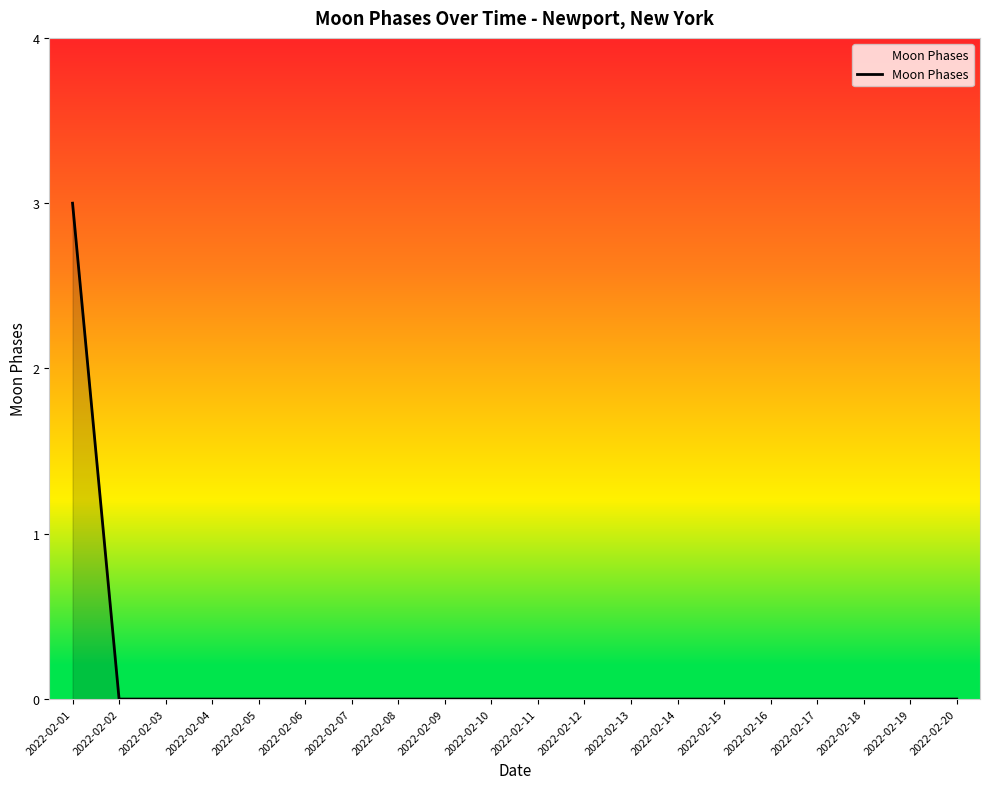

How many series are shown in this chart?

1